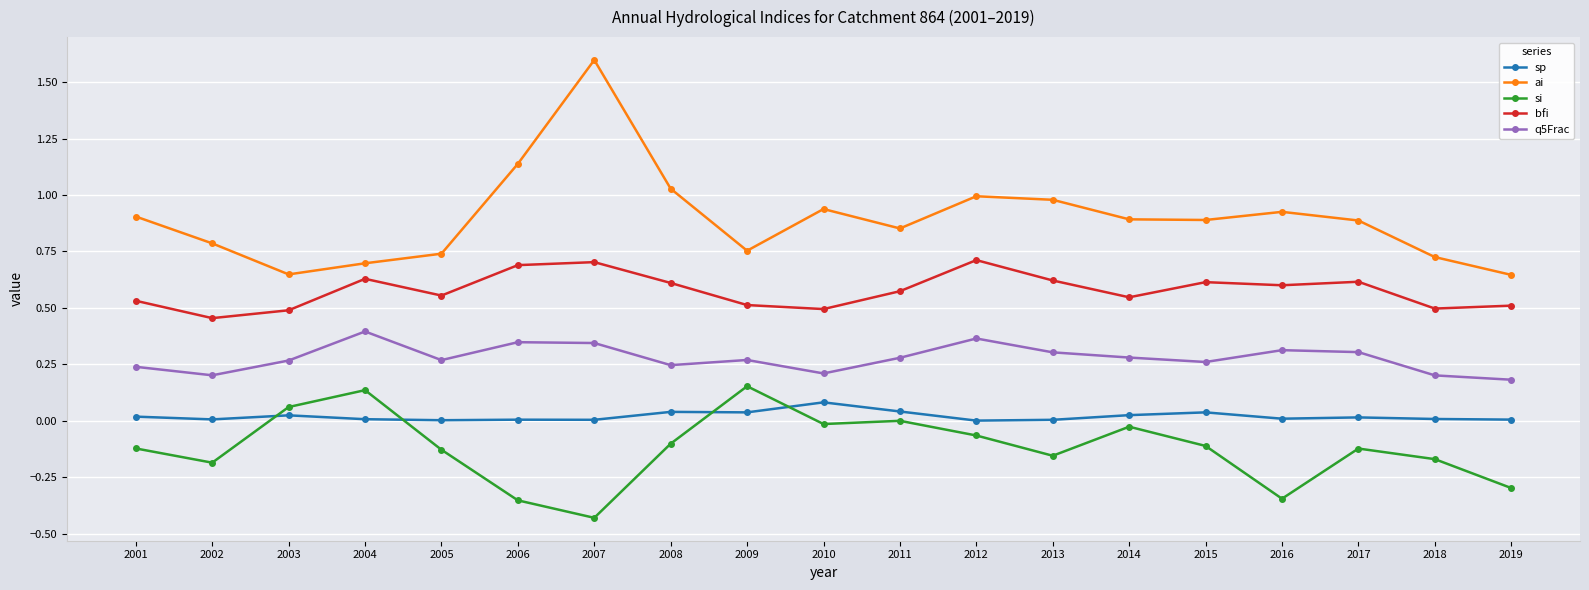

How many lines are shown in the chart?

5